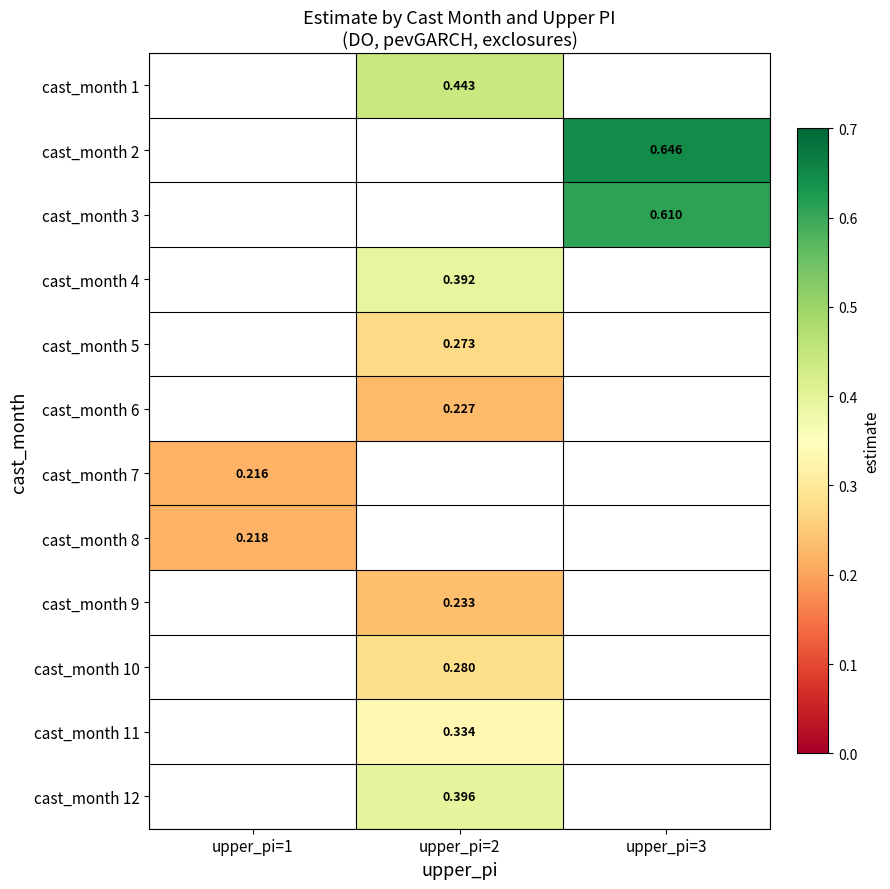

The value of cast_month 11 at upper_pi=2 is 0.6. True or false?

False